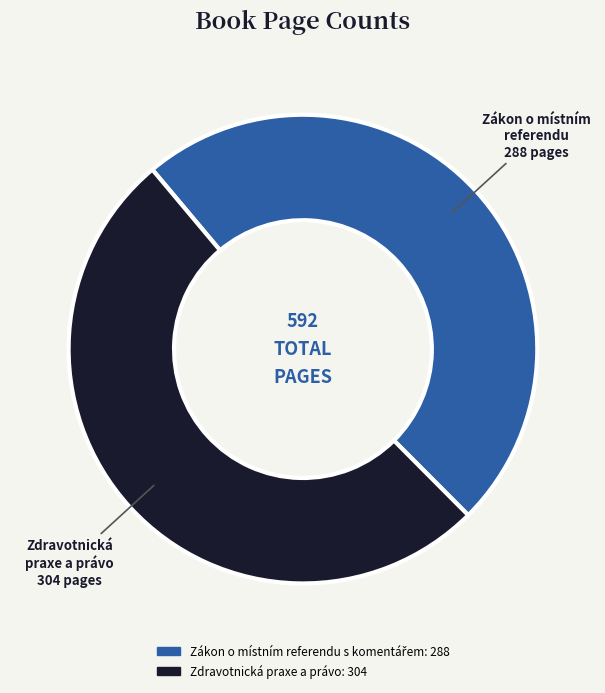

What is the majority slice?

Zdravotnická praxe a právo